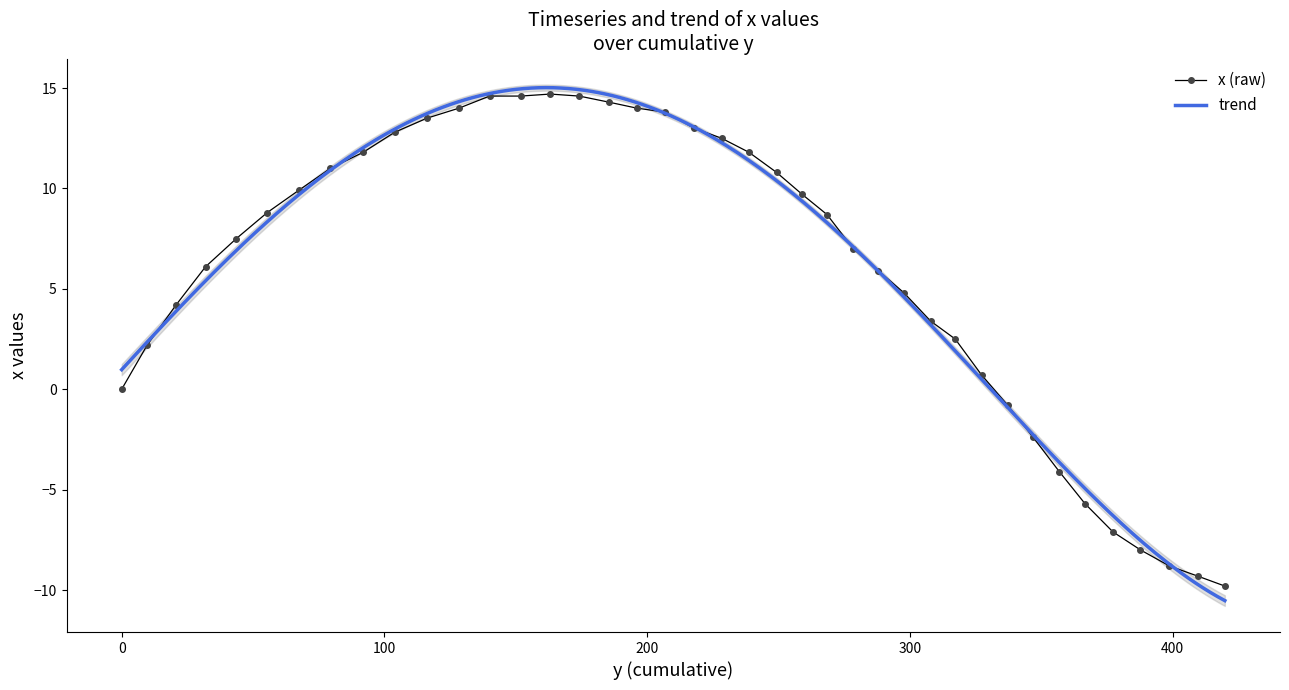

What is the minimum value for x (raw)?

-9.8